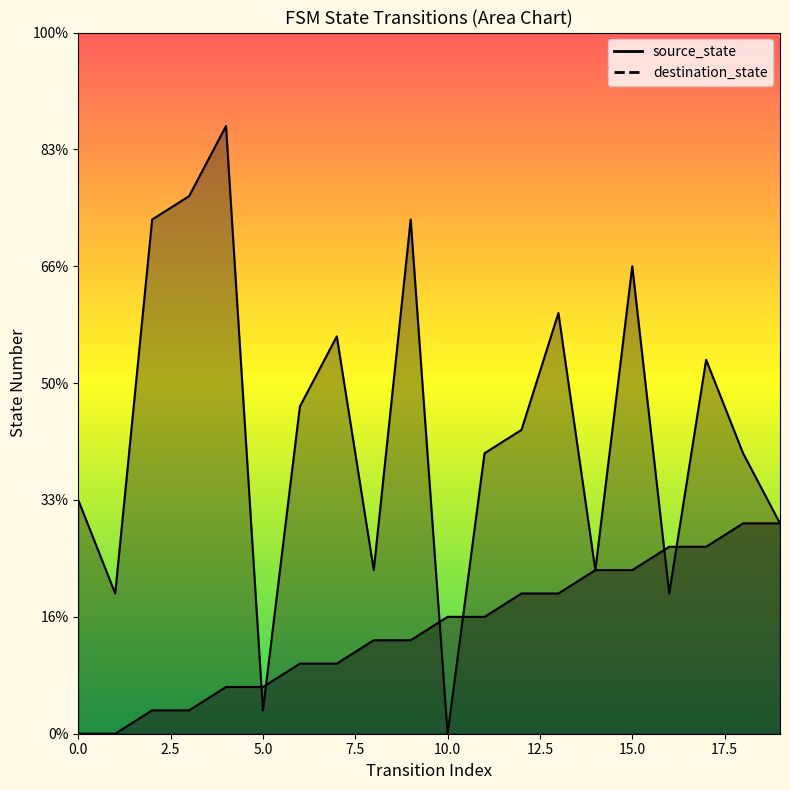

Which series changed the most between 6 and 19?

source_state